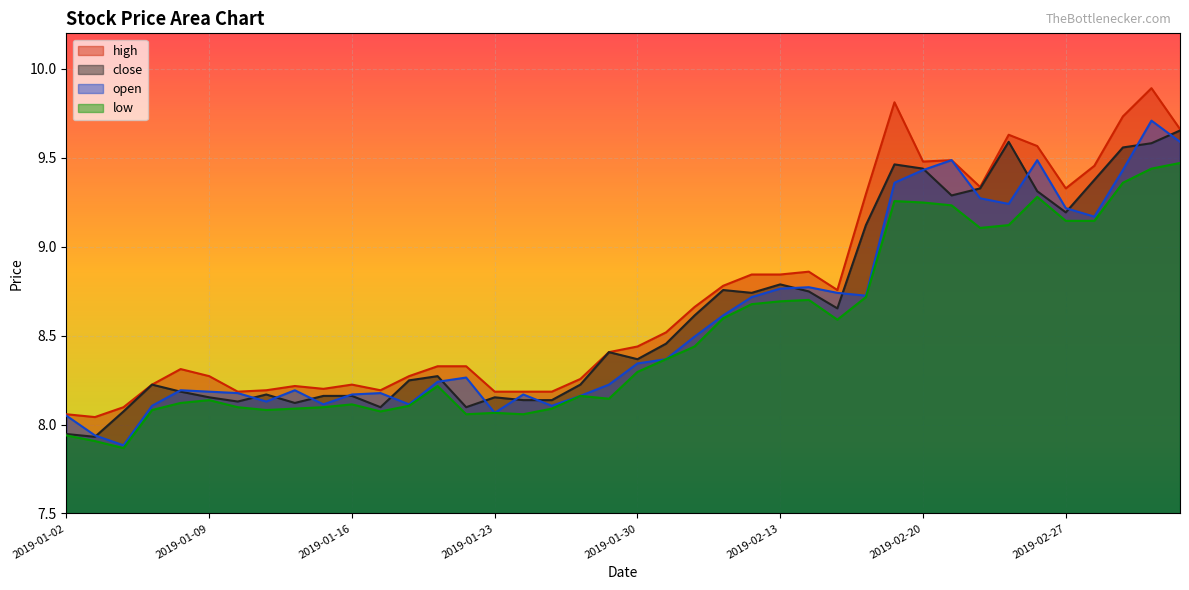

Where is close nearest to the value 8?

2019-01-02